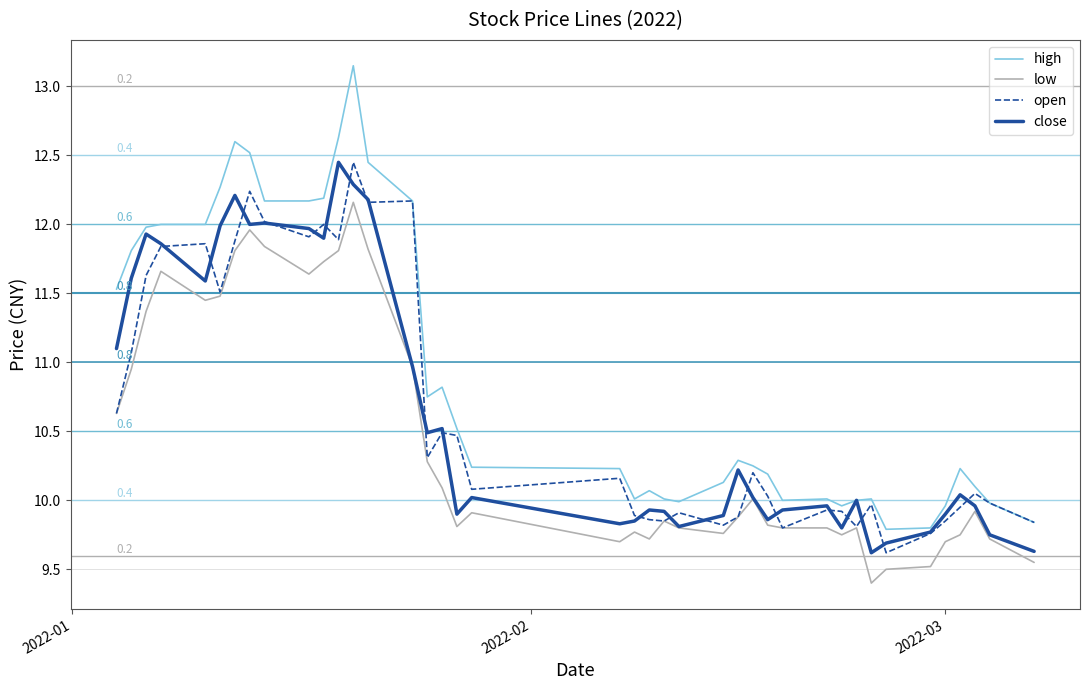

What is the minimum value shown in the chart?

9.4